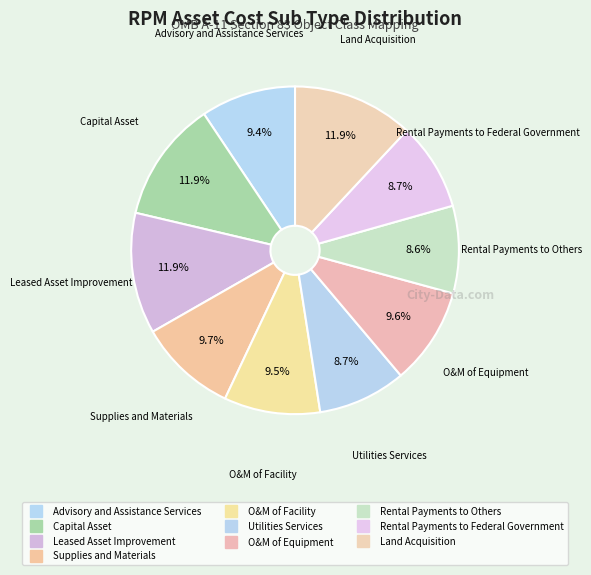

Is the sum of O&M of Equipment and Rental Payments to Federal Government greater than half?

No